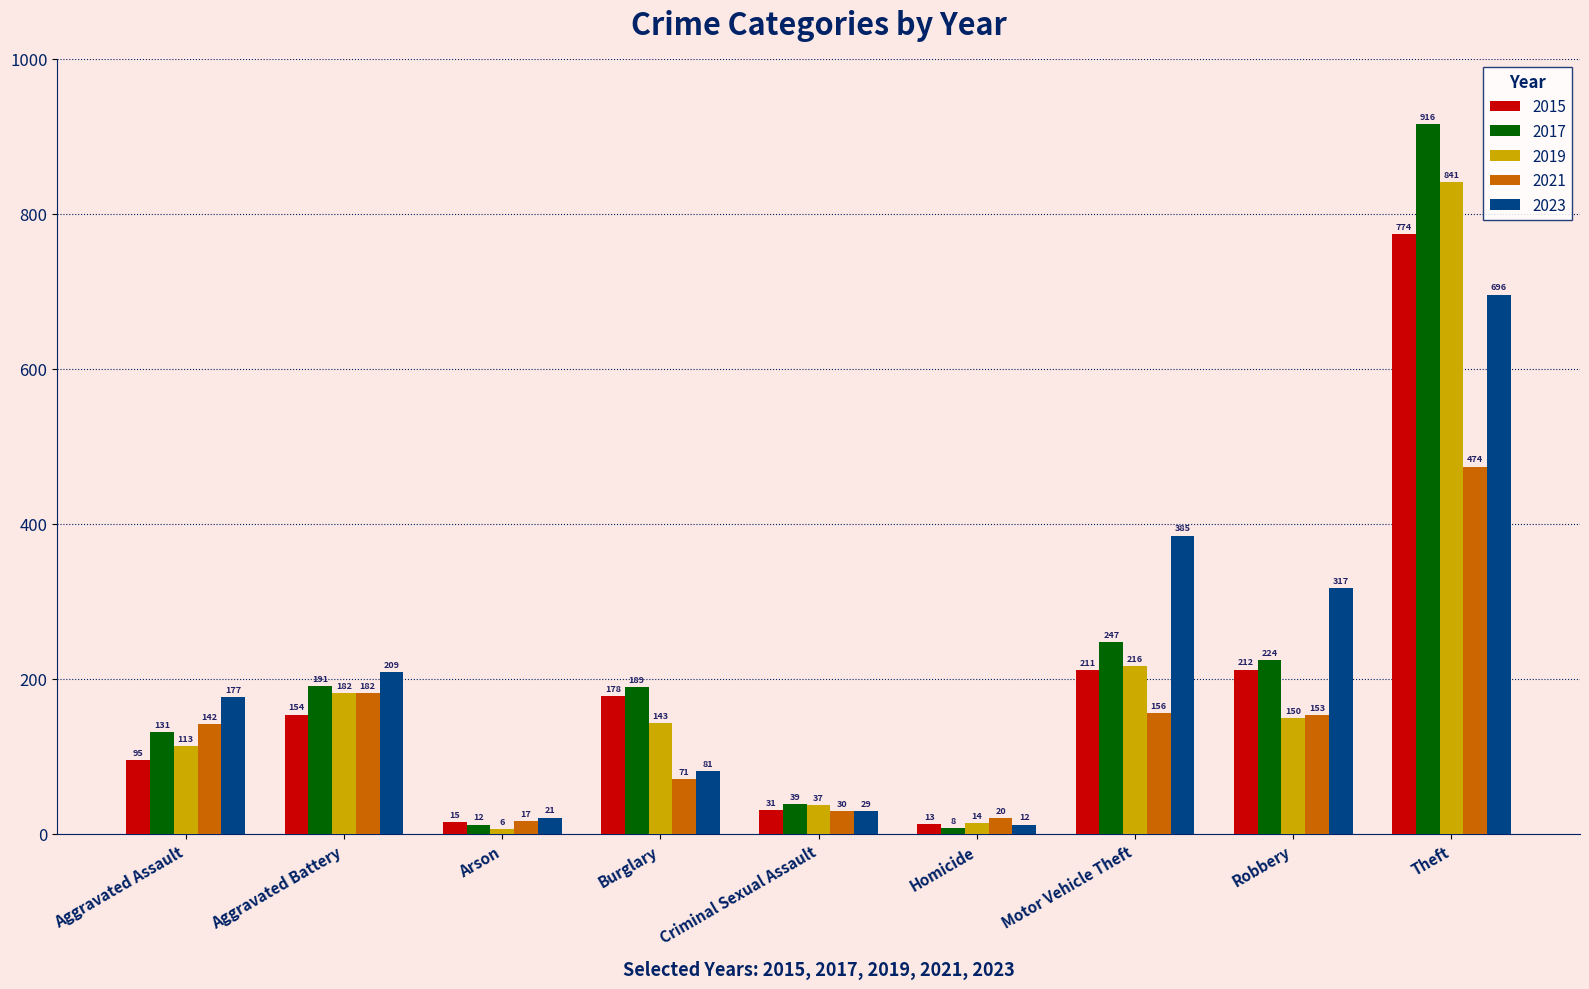

What is the difference between the highest and lowest values at Theft?

442